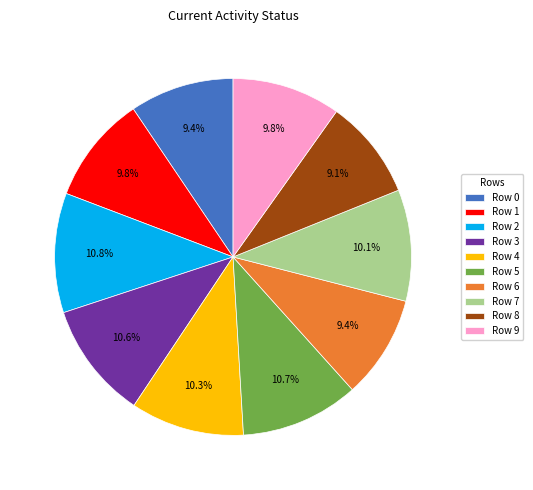

Approximately how many times larger is the value at Row 7 compared to Row 3?

1.0